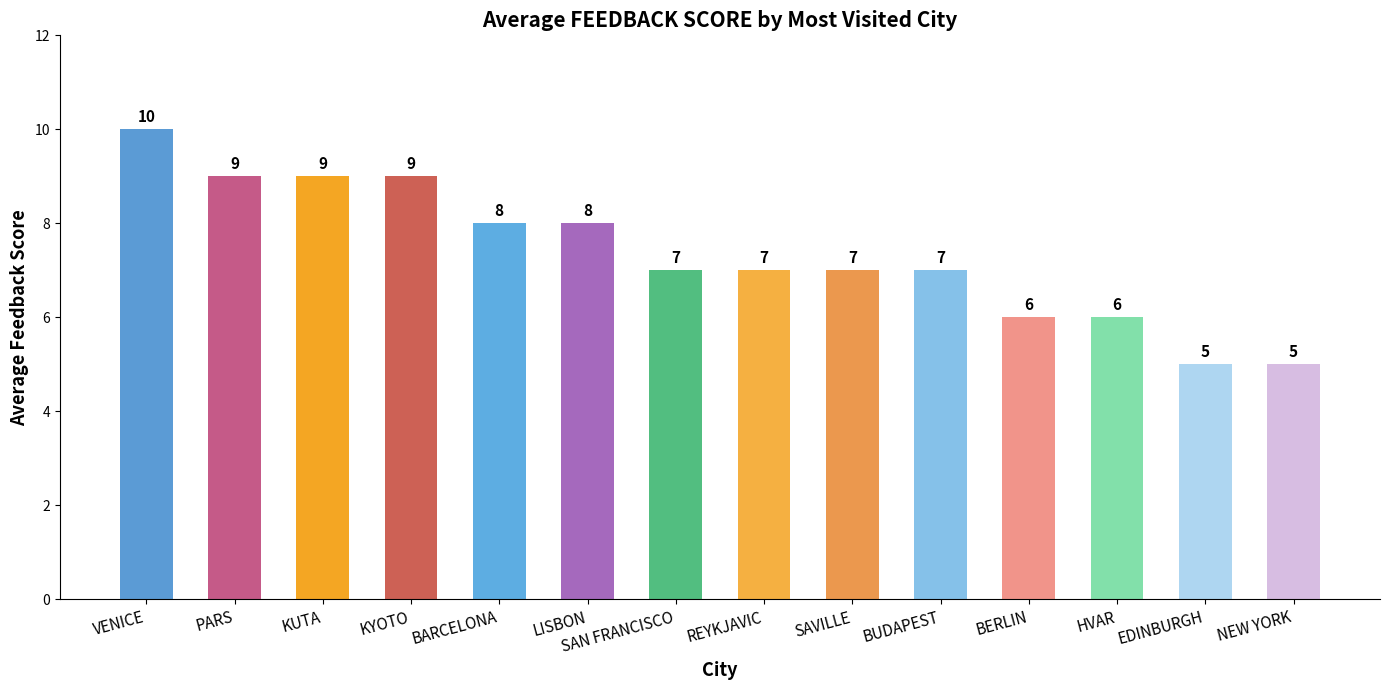

What is the sum of the values at SAVILLE and SAN FRANCISCO?

14